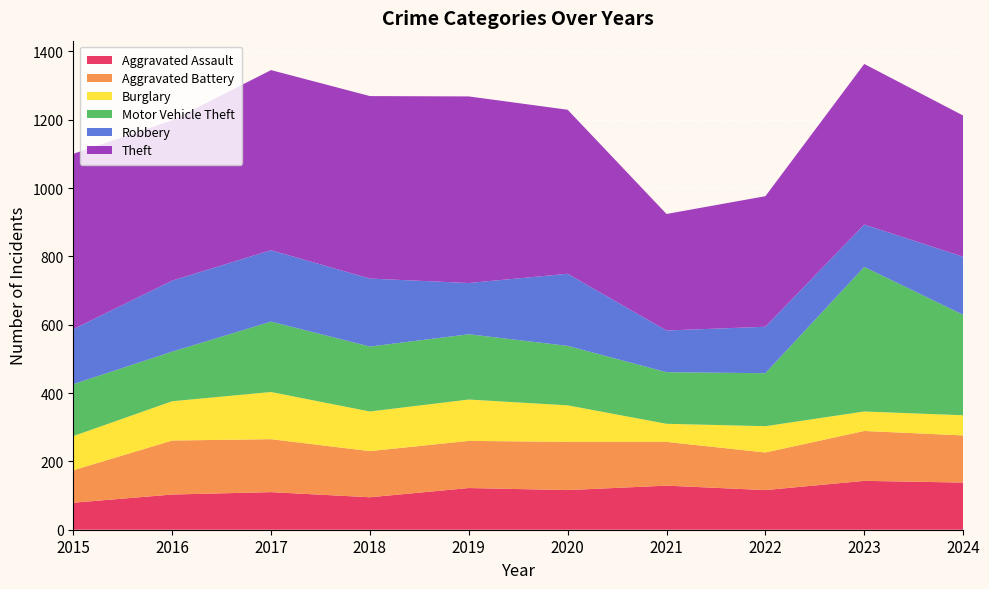

Reading left to right, transcribe all the data shown in this chart.

Aggravated Assault: 2015=79	2016=103	2017=110	2018=95	2019=122	2020=116	2021=129	2022=116	2023=143	2024=138
Aggravated Battery: 2015=95	2016=158	2017=155	2018=135	2019=138	2020=141	2021=128	2022=110	2023=146	2024=138
Burglary: 2015=100	2016=115	2017=138	2018=116	2019=121	2020=107	2021=53	2022=77	2023=57	2024=59
Motor Vehicle Theft: 2015=152	2016=145	2017=206	2018=190	2019=191	2020=174	2021=151	2022=155	2023=423	2024=294
Robbery: 2015=161	2016=208	2017=209	2018=199	2019=150	2020=211	2021=122	2022=136	2023=124	2024=170
Theft: 2015=513	2016=469	2017=527	2018=534	2019=546	2020=480	2021=341	2022=382	2023=470	2024=413